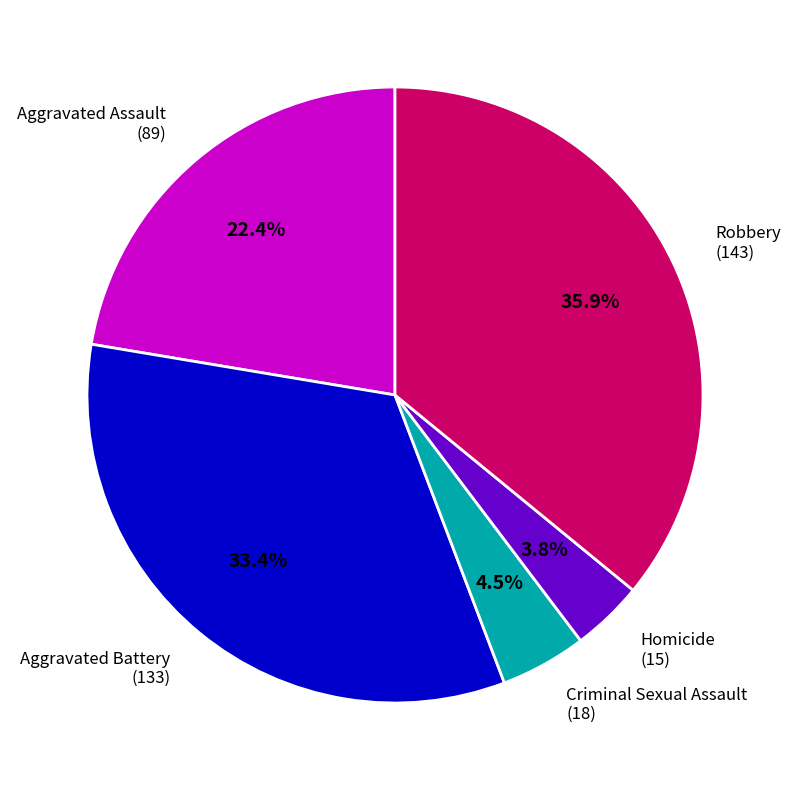

Is there any slice that represents more than half of the pie?

No